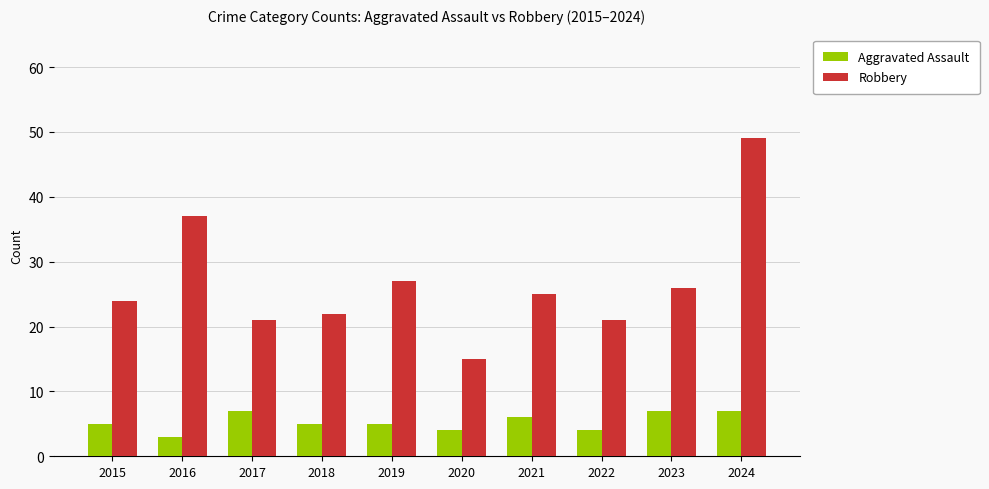

What value does the Robbery series have at 2018?

22